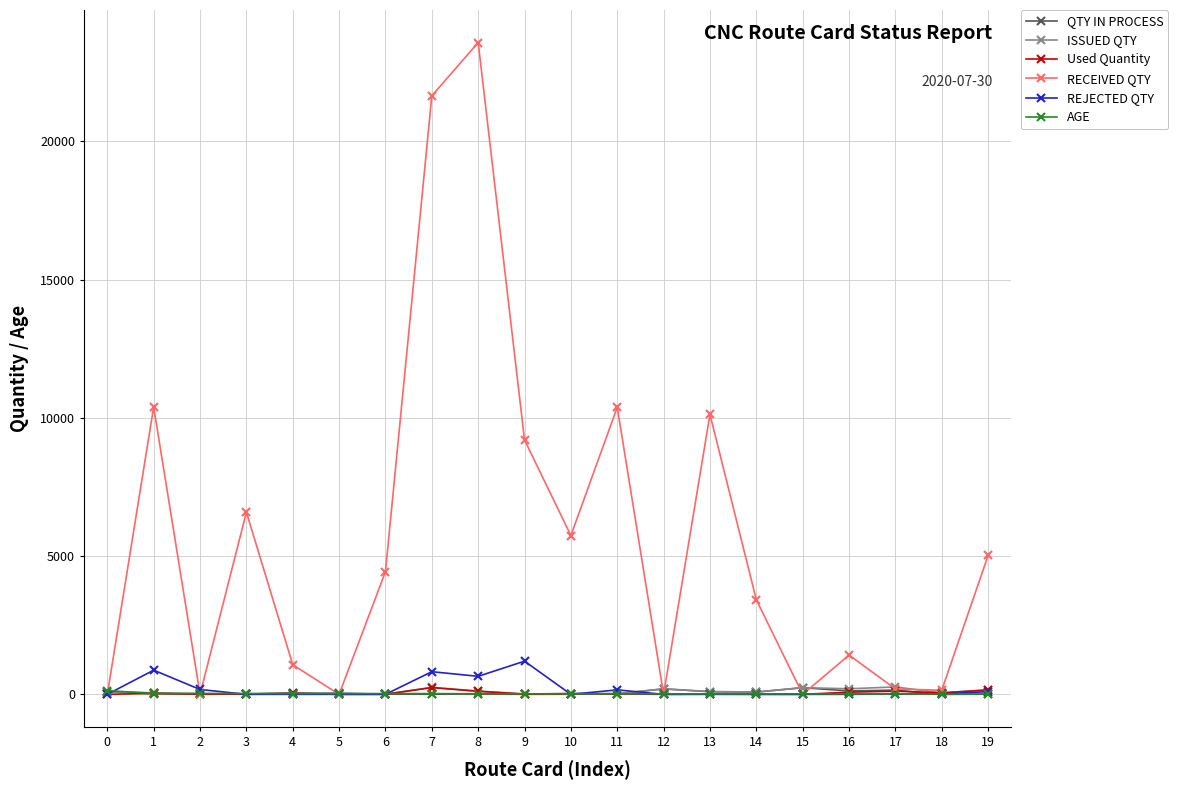

Which series has the widest spread of values?

RECEIVED QTY